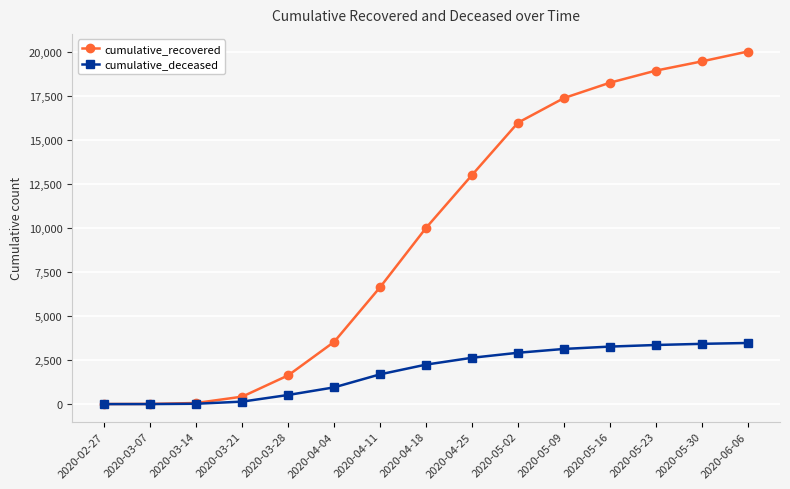

Is it true that cumulative_deceased equals 952 at 2020-04-04?

True